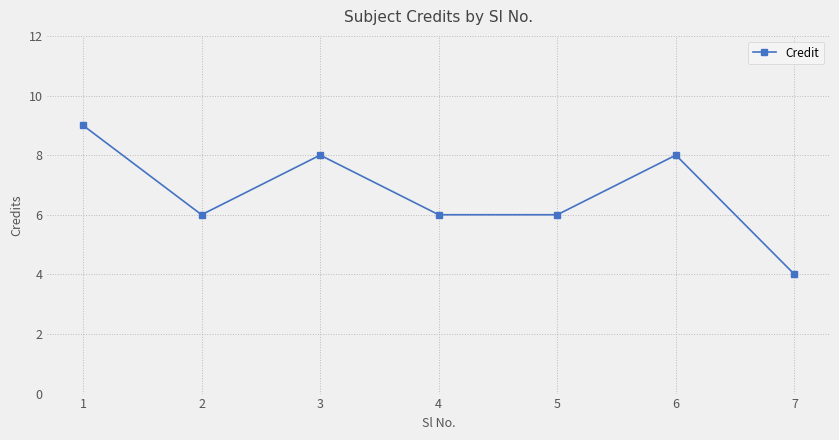

What is the sum of all values?

47